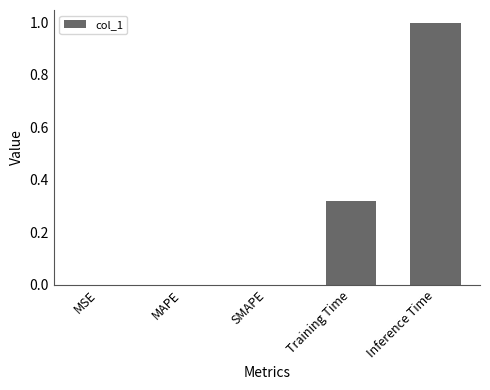

What is the maximum value shown in the chart?

1.0